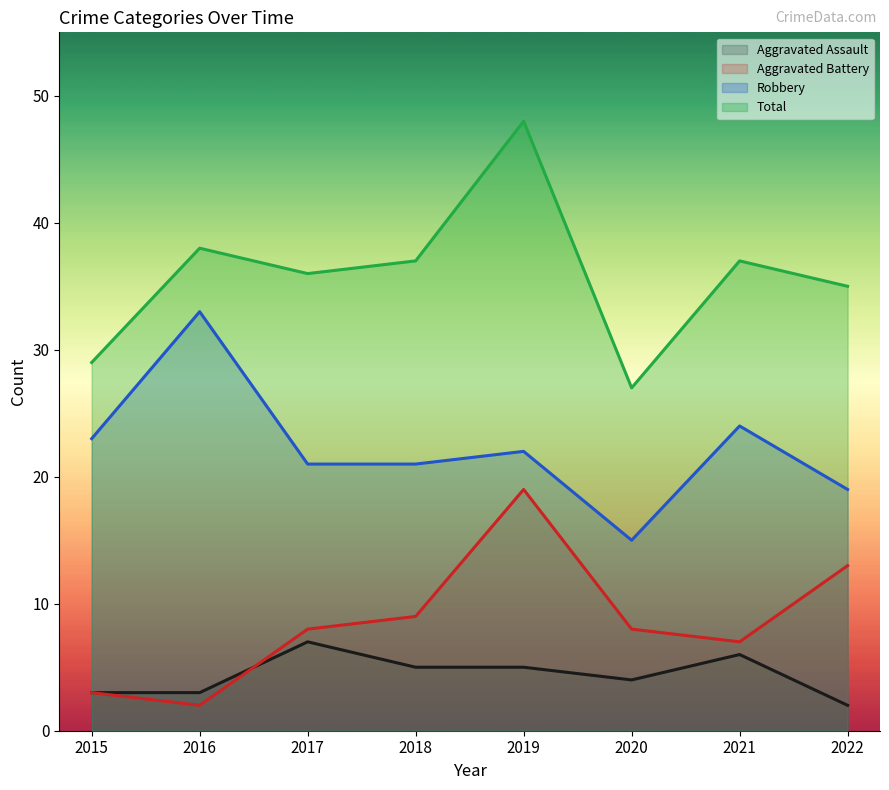

What is the difference between the highest and lowest values at 2021?

31